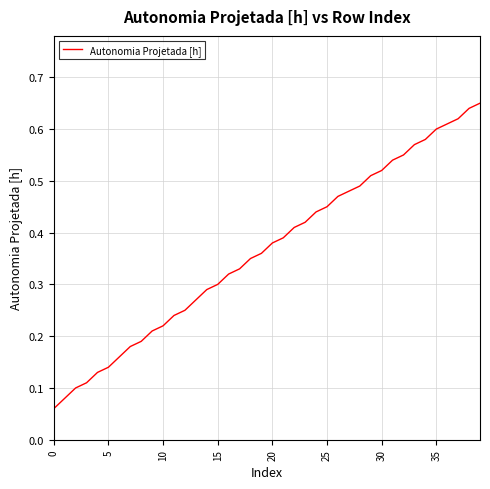

How many lines are shown in the chart?

1